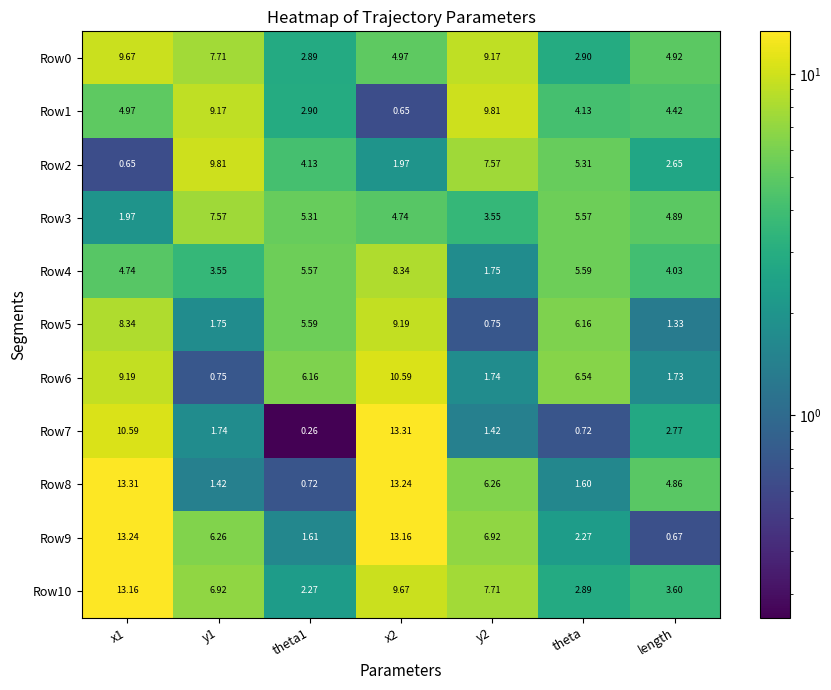

Reading right to left, what are all the values shown in this chart?

Row0: length=4.9	theta=2.9	y2=9.2	x2=5.0	theta1=2.9	y1=7.7	x1=9.7
Row1: length=4.4	theta=4.1	y2=9.8	x2=0.7	theta1=2.9	y1=9.2	x1=5.0
Row2: length=2.6	theta=5.3	y2=7.6	x2=2.0	theta1=4.1	y1=9.8	x1=0.7
Row3: length=4.9	theta=5.6	y2=3.5	x2=4.7	theta1=5.3	y1=7.6	x1=2.0
Row4: length=4.0	theta=5.6	y2=1.8	x2=8.3	theta1=5.6	y1=3.5	x1=4.7
Row5: length=1.3	theta=6.2	y2=0.8	x2=9.2	theta1=5.6	y1=1.8	x1=8.3
Row6: length=1.7	theta=6.5	y2=1.7	x2=10.6	theta1=6.2	y1=0.8	x1=9.2
Row7: length=2.8	theta=0.7	y2=1.4	x2=13.3	theta1=0.3	y1=1.7	x1=10.6
Row8: length=4.9	theta=1.6	y2=6.3	x2=13.2	theta1=0.7	y1=1.4	x1=13.3
Row9: length=0.7	theta=2.3	y2=6.9	x2=13.2	theta1=1.6	y1=6.3	x1=13.2
Row10: length=3.6	theta=2.9	y2=7.7	x2=9.7	theta1=2.3	y1=6.9	x1=13.2